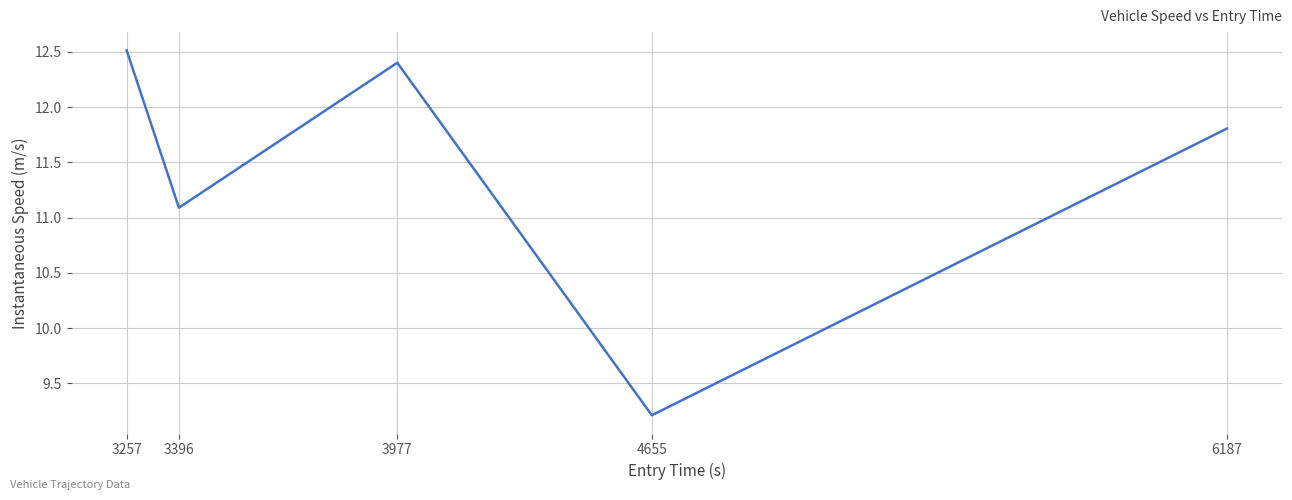

The chart shows a value of 3.7 at 6187. True or false?

False